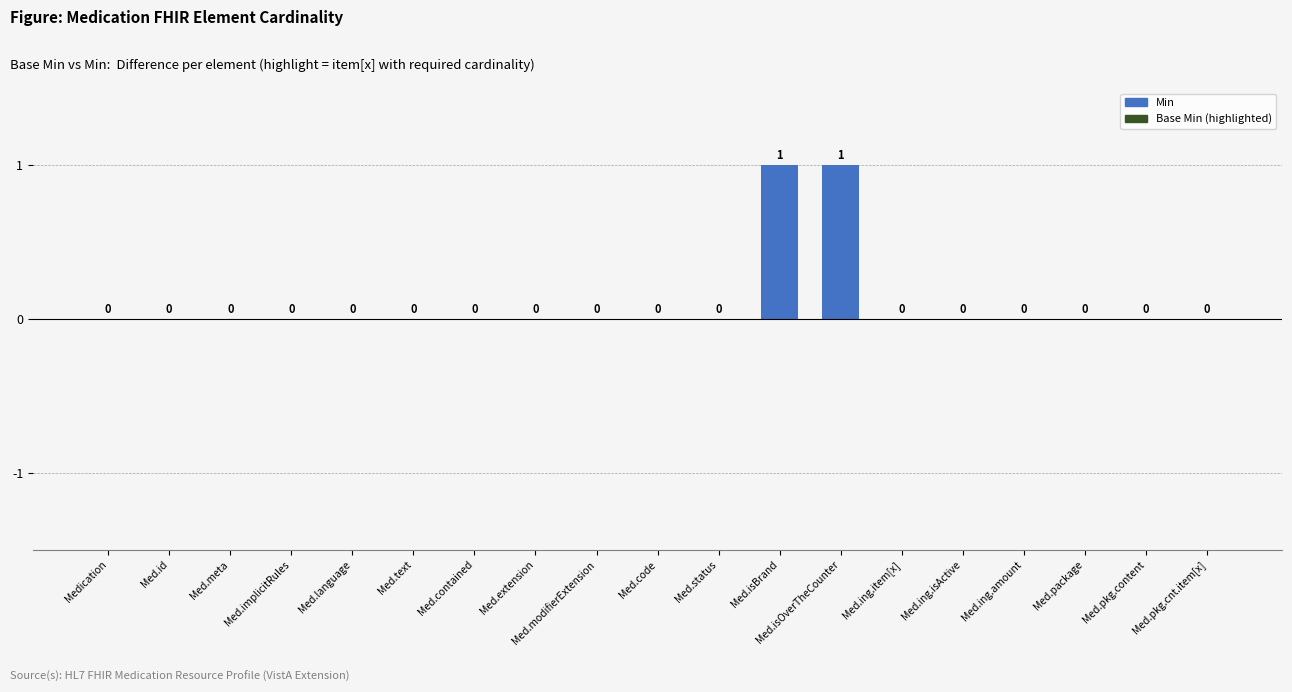

True or false: the data shows 0 at Med.implicitRules.

True